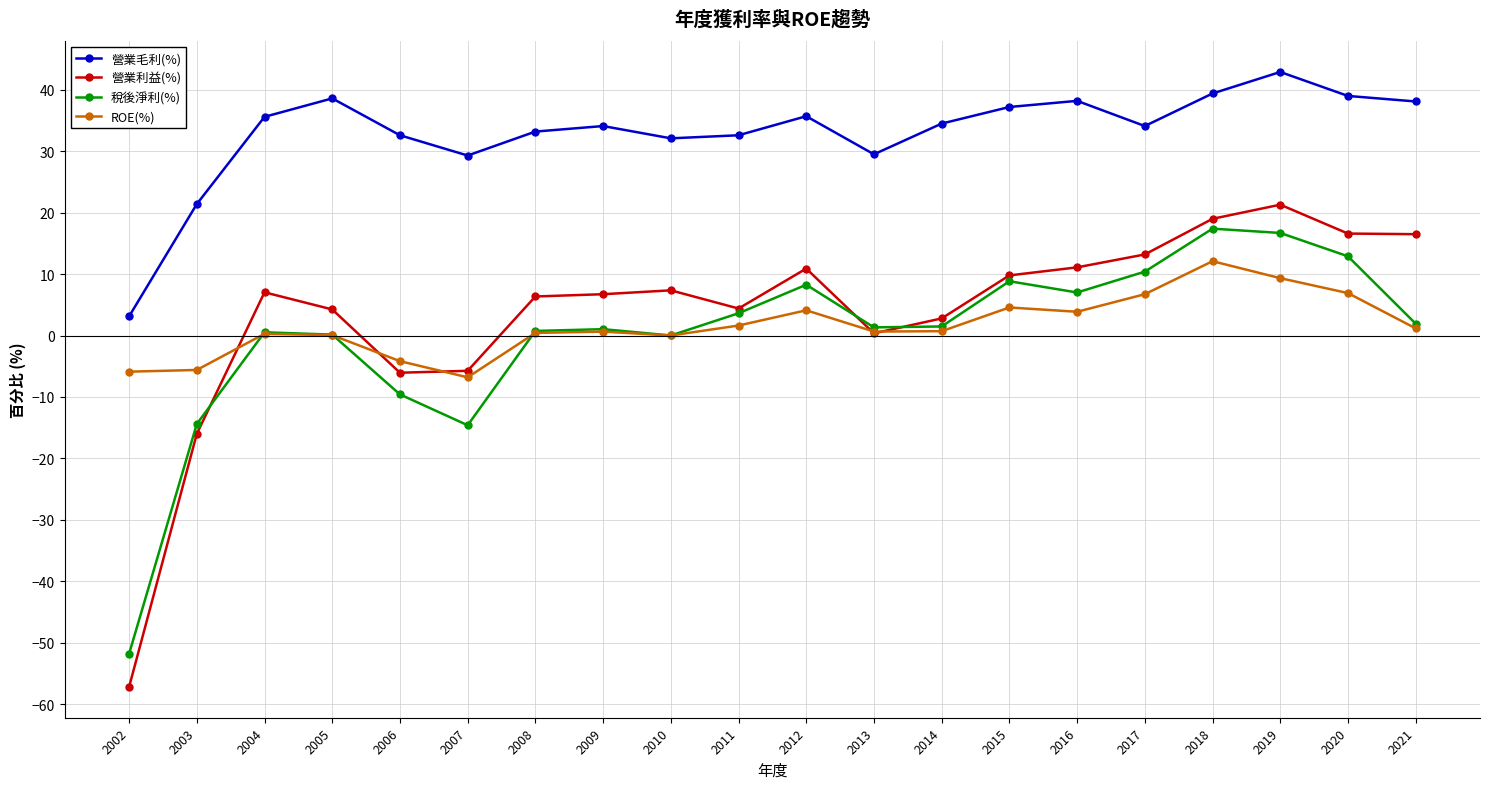

True or false: 營業利益(%) and 營業毛利(%) cross at least once.

False